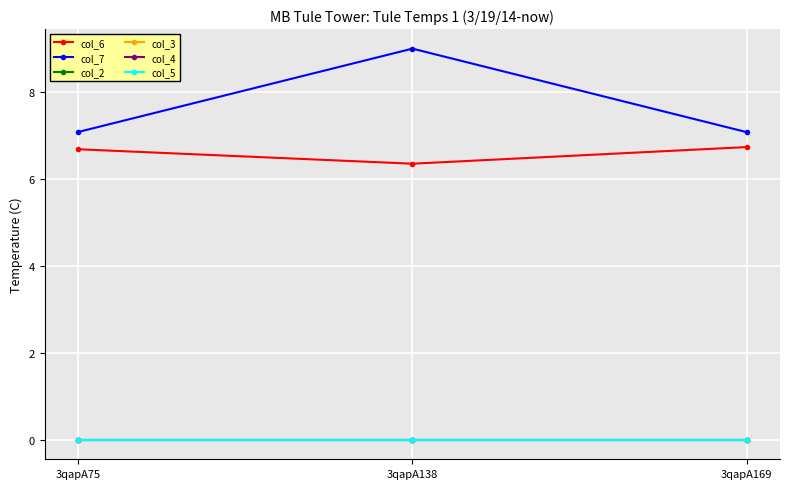

What is the total value across all series at 3qapA138?

15.4